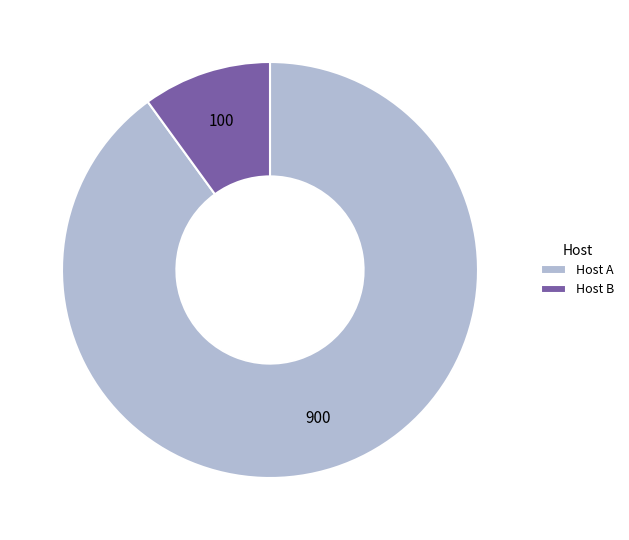

What is the largest slice in the pie chart?

Host A